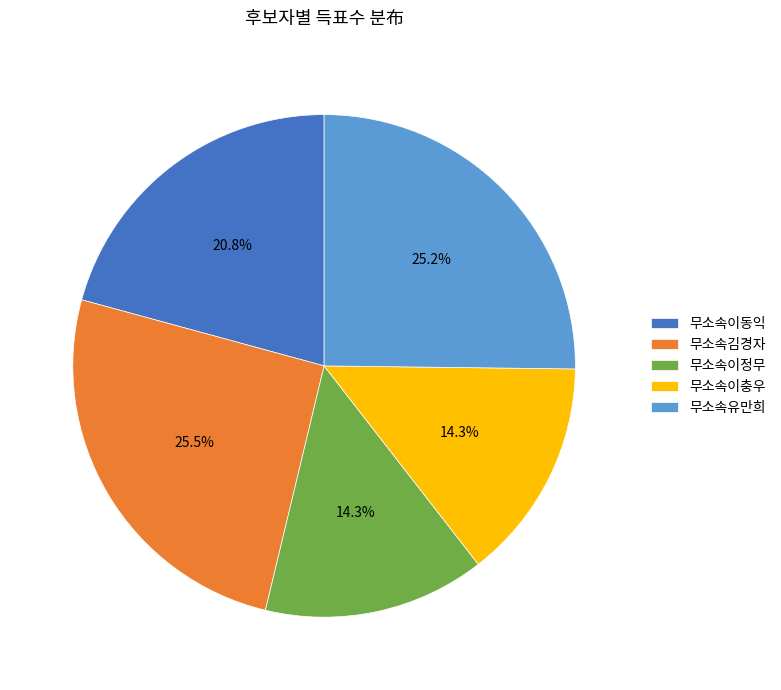

Count the number of slices in the pie.

5